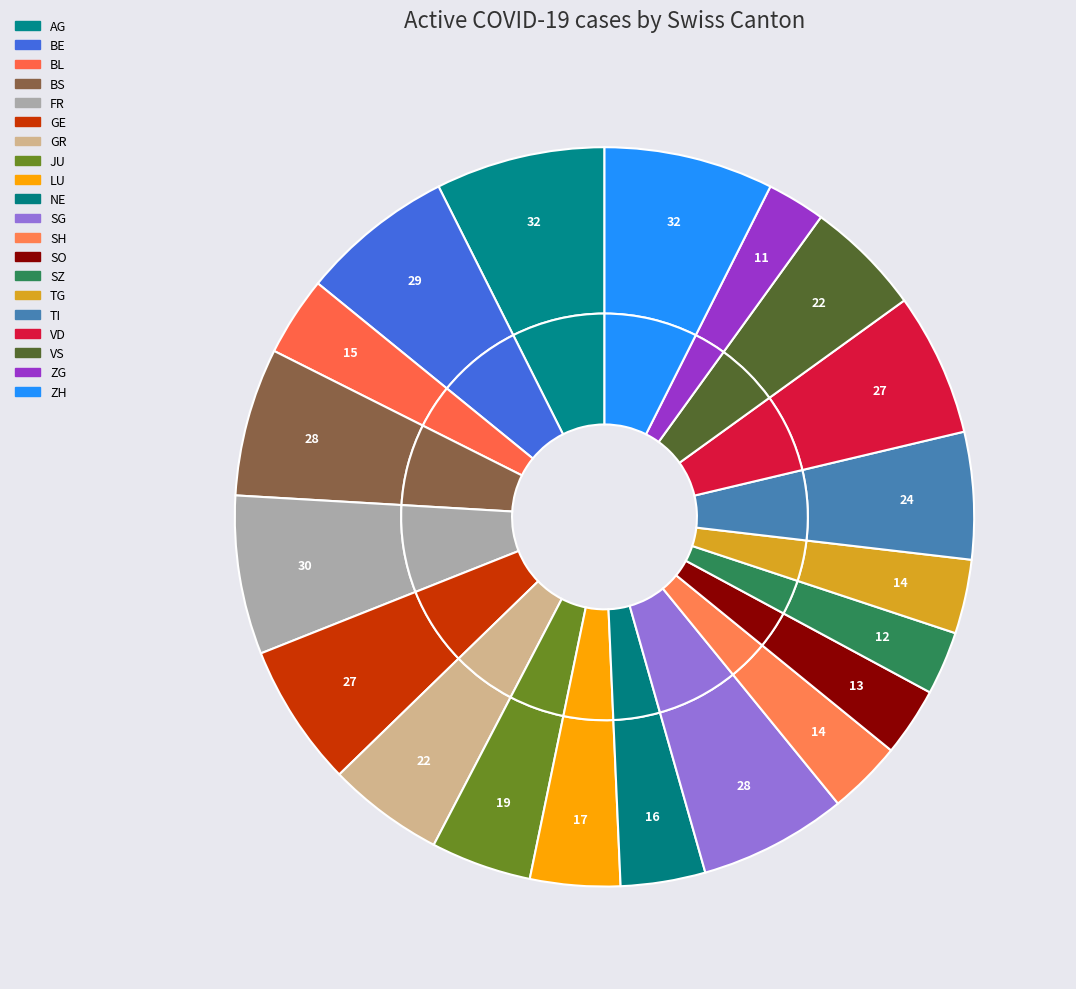

To the nearest percent, what is the difference between the largest and smallest slice percentages?

4%